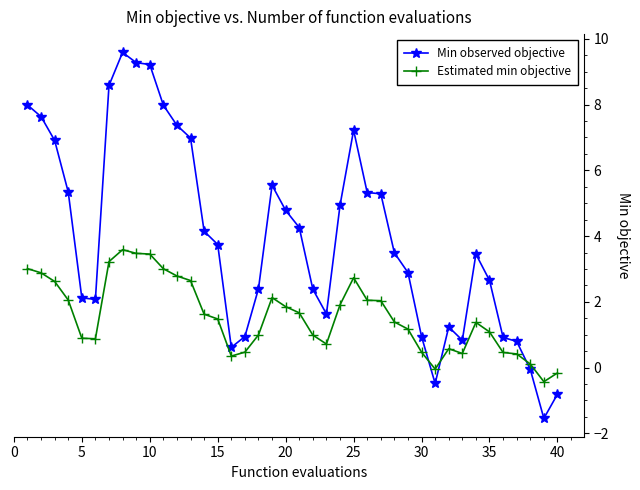

How many series are shown in this chart?

2